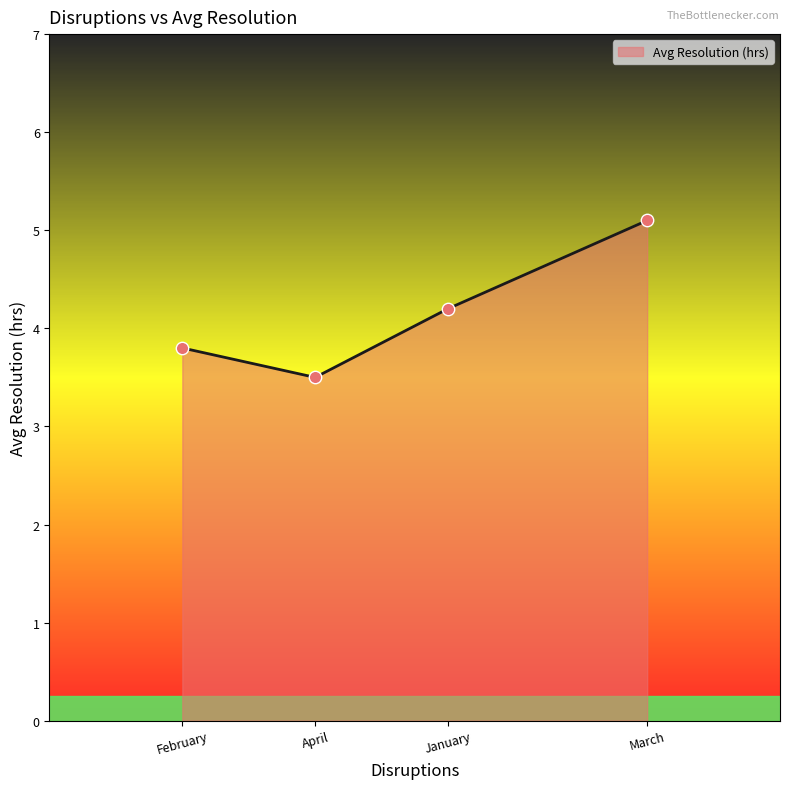

Between April and March, which is larger?

March